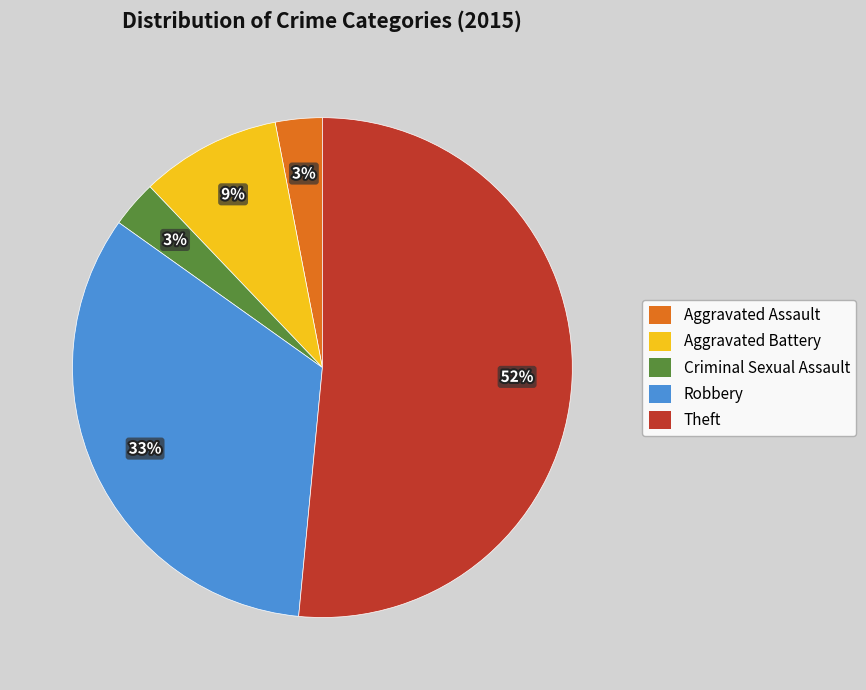

What is the largest slice in the pie chart?

Theft